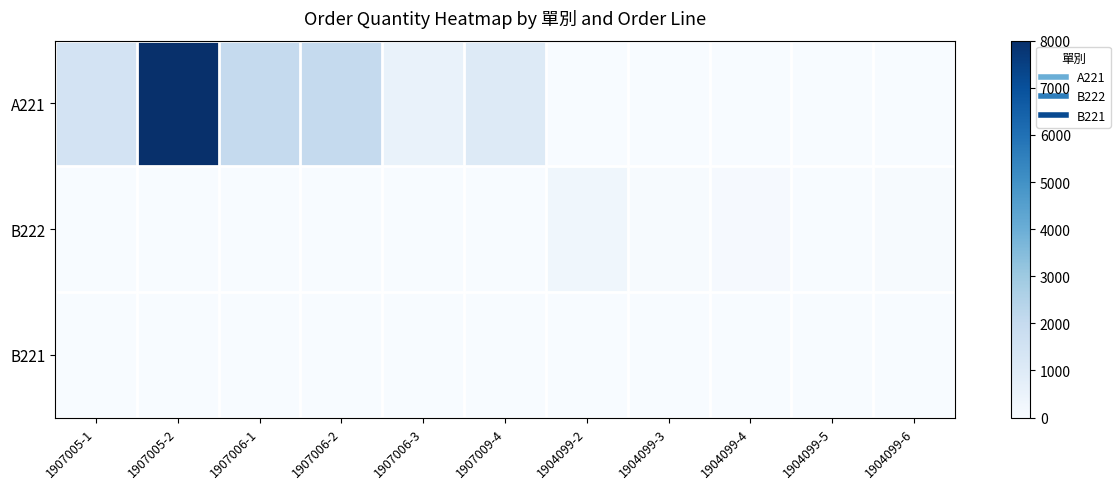

What is the difference between the highest and lowest values at 1904099-3?

32